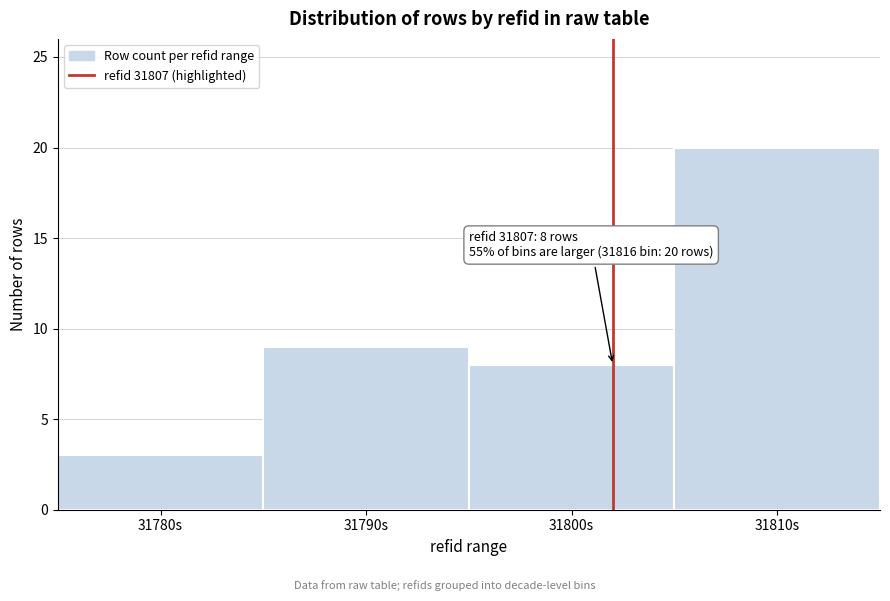

Reading right to left, extract all data points from this chart.

20	8	9	3